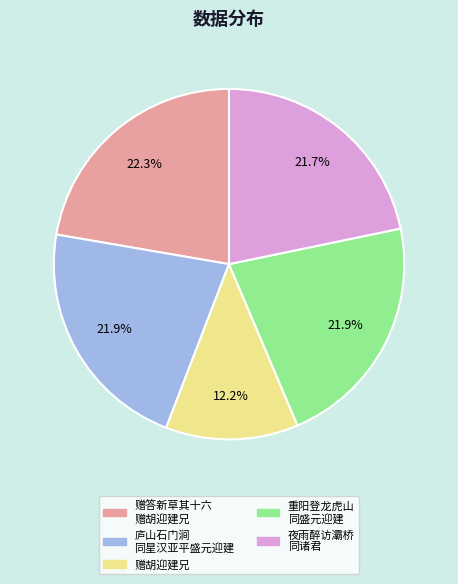

What is the smallest slice in the pie chart?

赠胡迎建兄